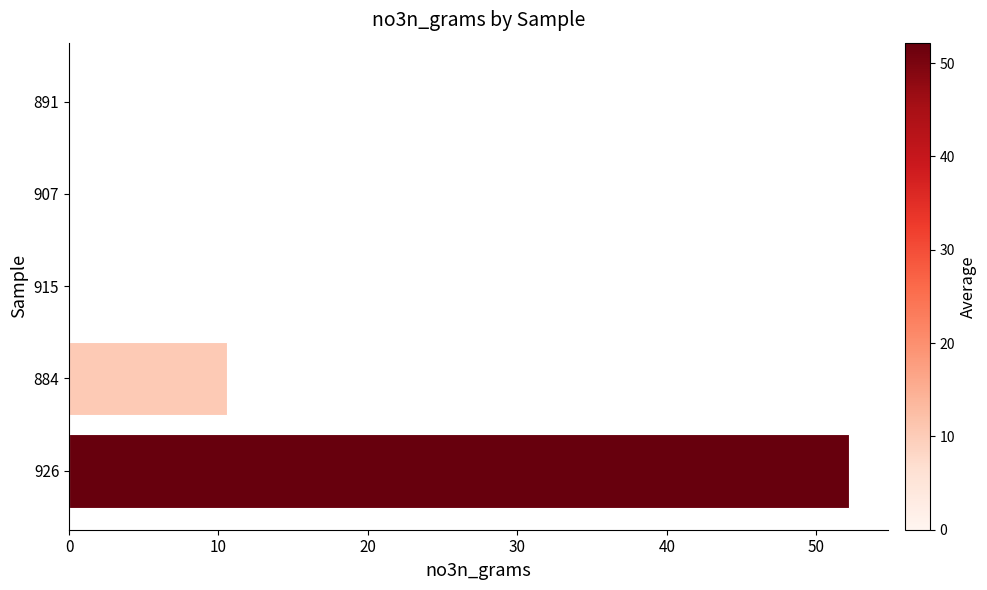

Reading bottom to top, extract all data points from this chart.

926=52.2	884=10.5	915=0.0	907=0.0	891=0.0